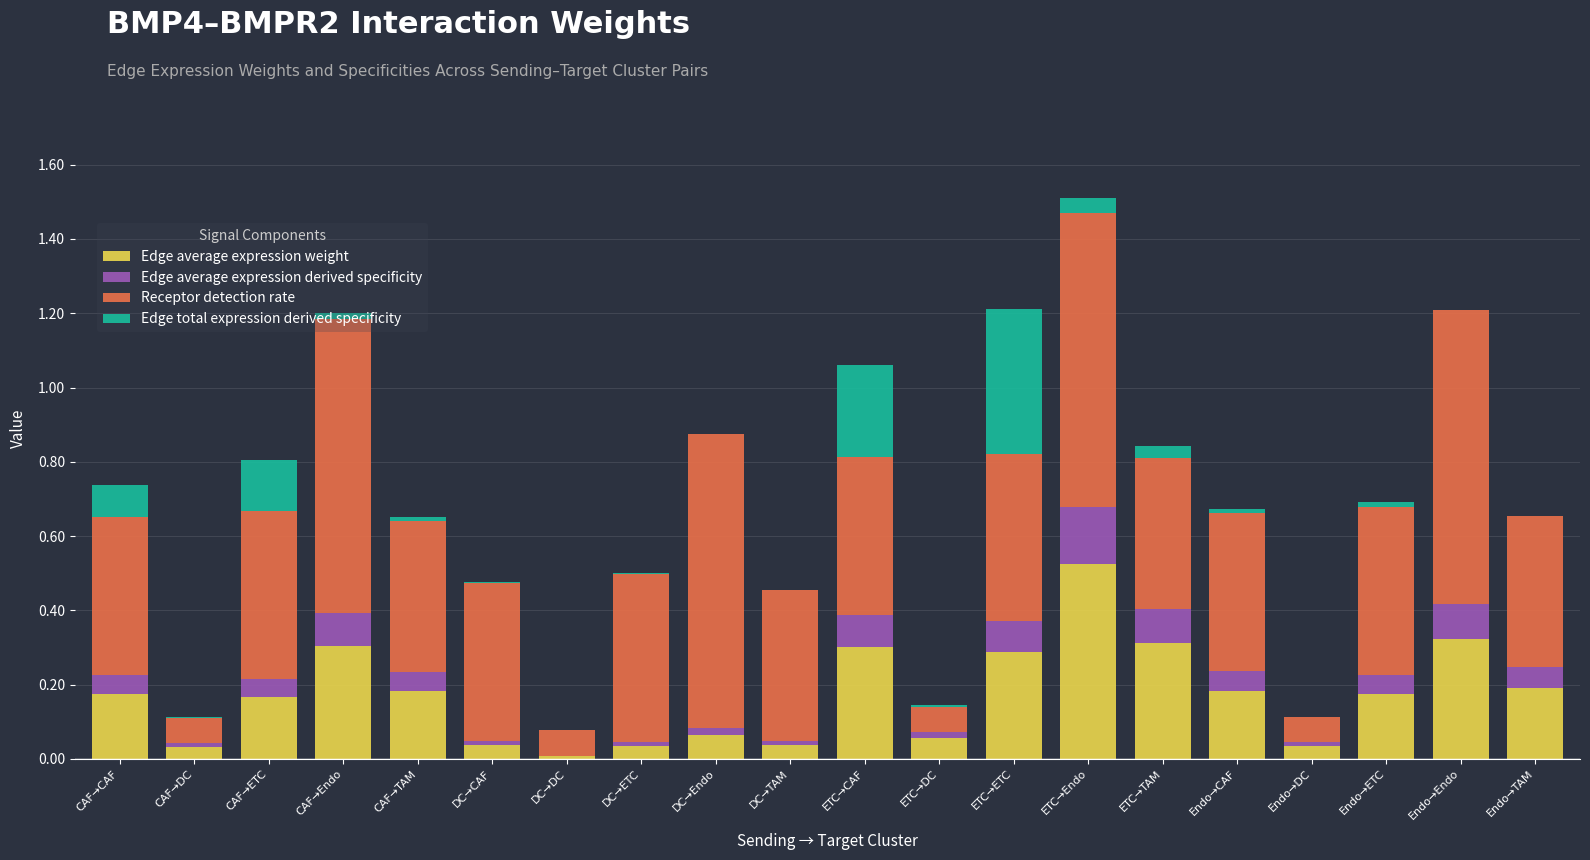

At which category is the sum across all series the highest?

ETC→Endo